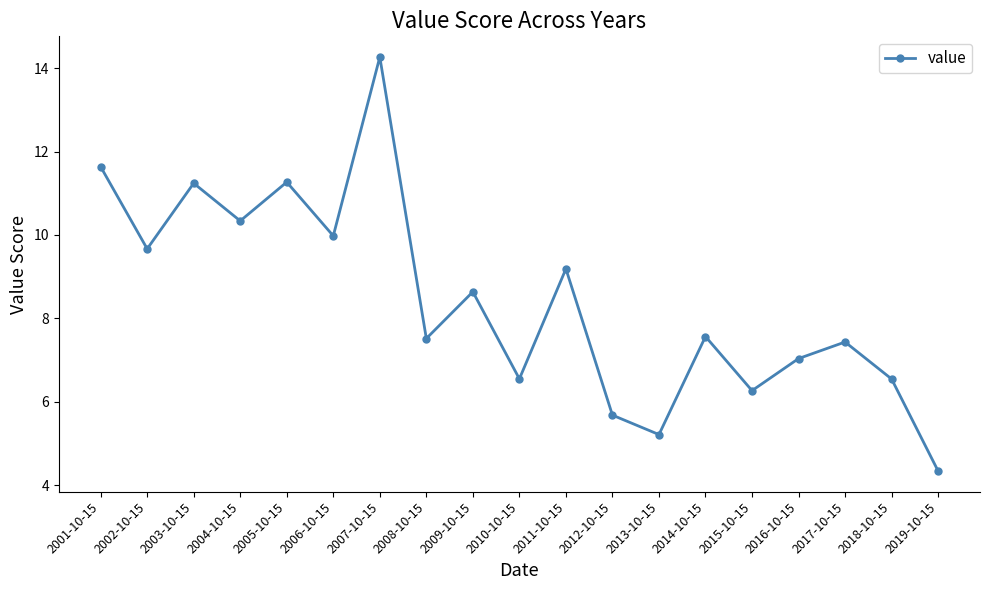

What is the change in value from 2006-10-15 to 2019-10-15?

-5.6